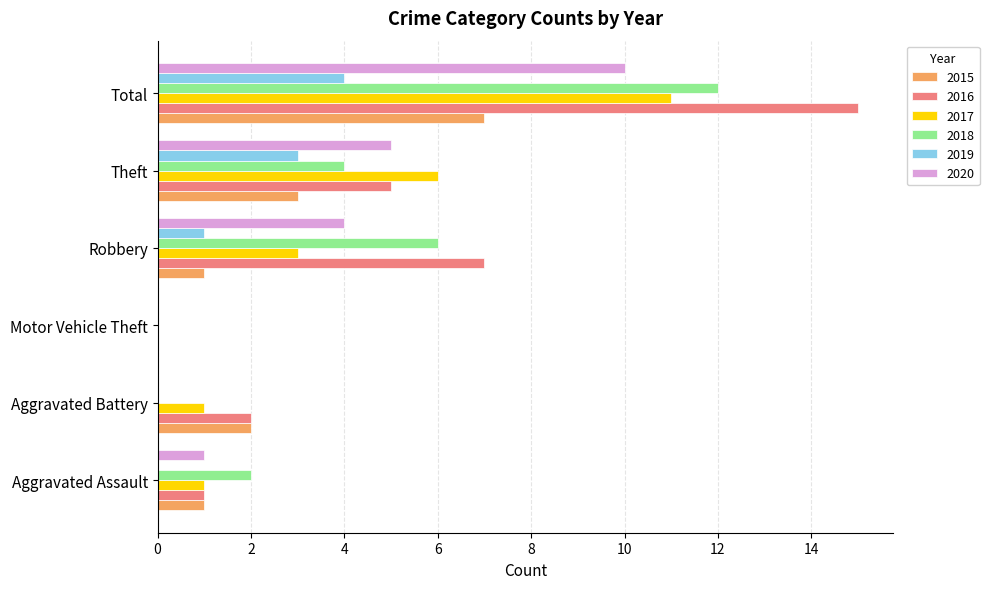

What are all the series names shown in the legend?

2015, 2016, 2017, 2018, 2019, 2020